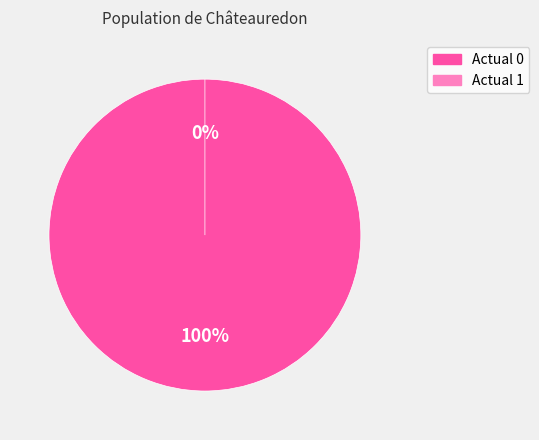

To the nearest percent, what is the difference between the Actual 1 and Actual 0 slice percentages?

100%